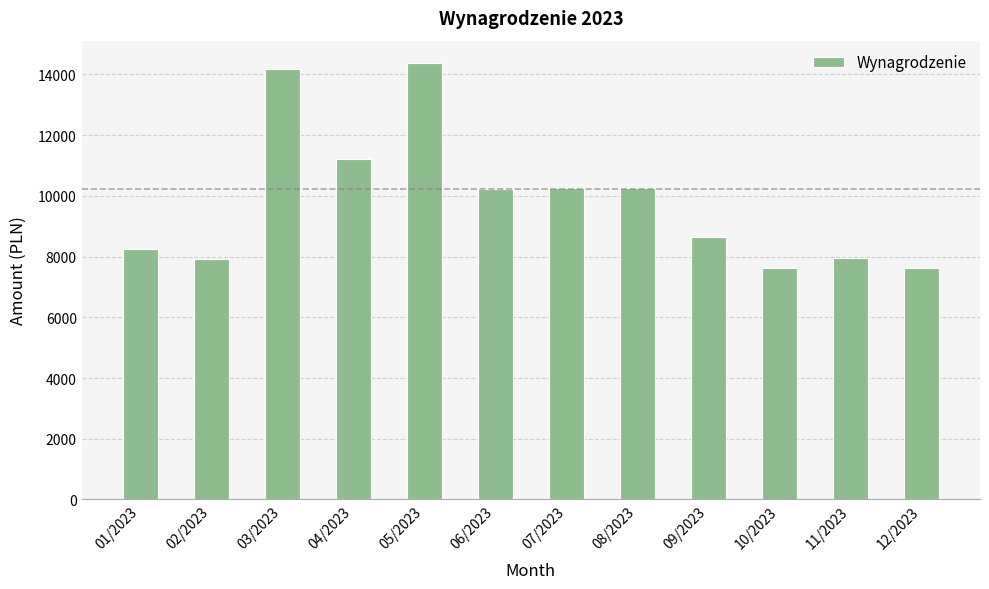

Where is the data nearest to the value 11016?

04/2023